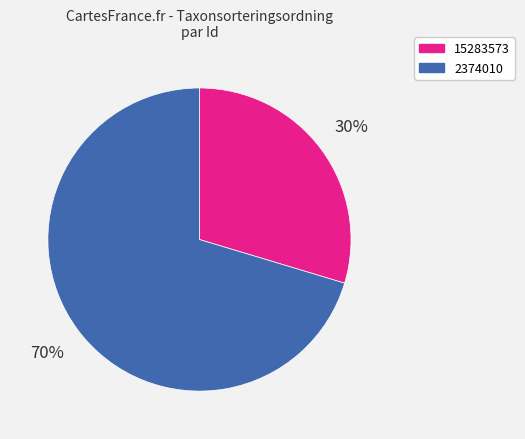

Do 15283573 and 2374010 together represent more than half of the pie?

Yes